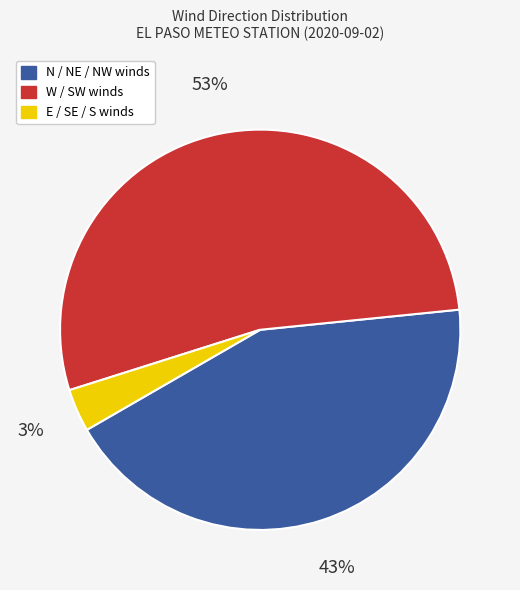

Is there a majority slice in this chart?

Yes